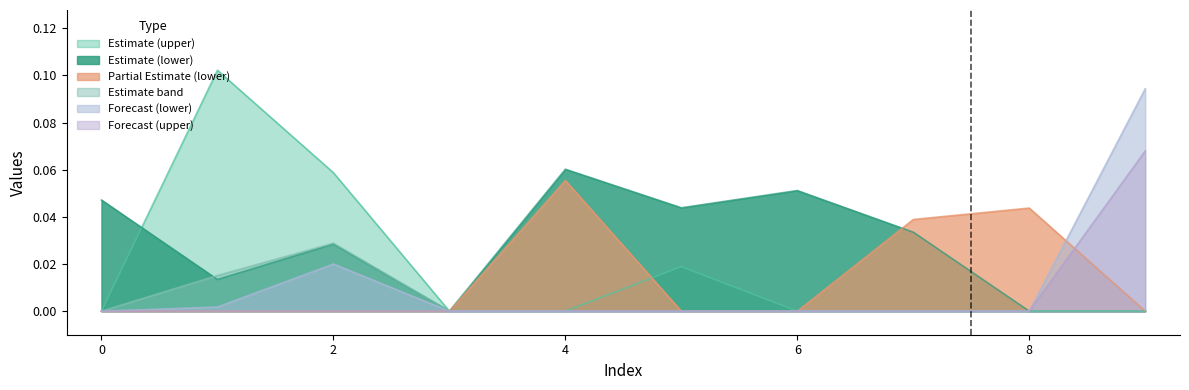

Rank the series by their maximum value, from lowest to highest.

Estimate band, Partial Estimate (lower), Estimate (lower), Forecast (upper), Forecast (lower), Estimate (upper)